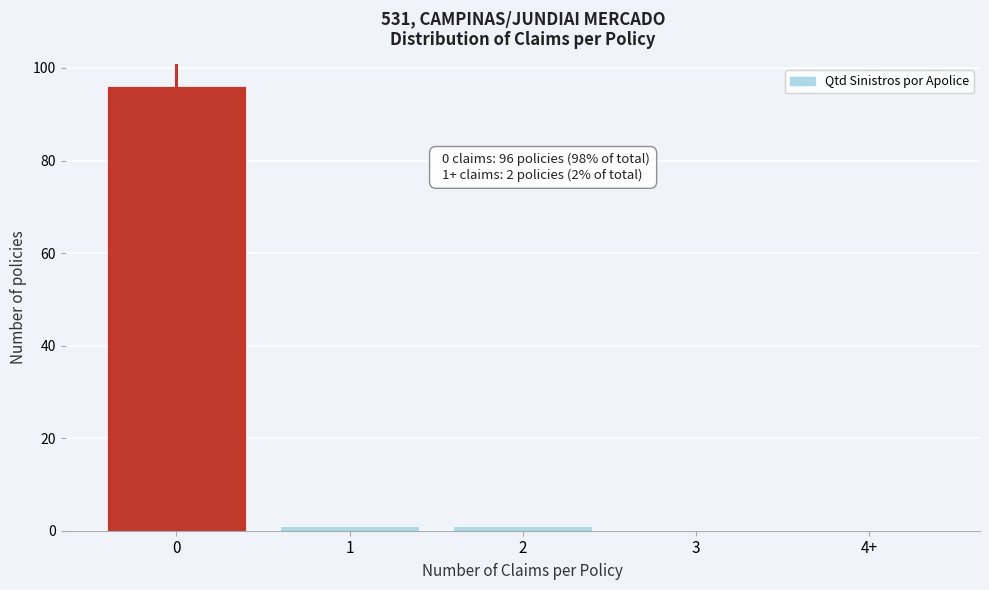

Reading right to left, what are all the values shown in this chart?

4+=0	3=0	2=1	1=1	0=96